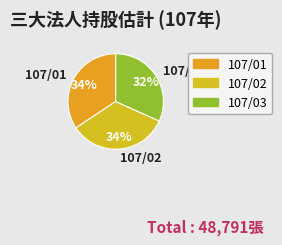

What is the ratio of the value at 107/03 to the value at 107/01?

0.9